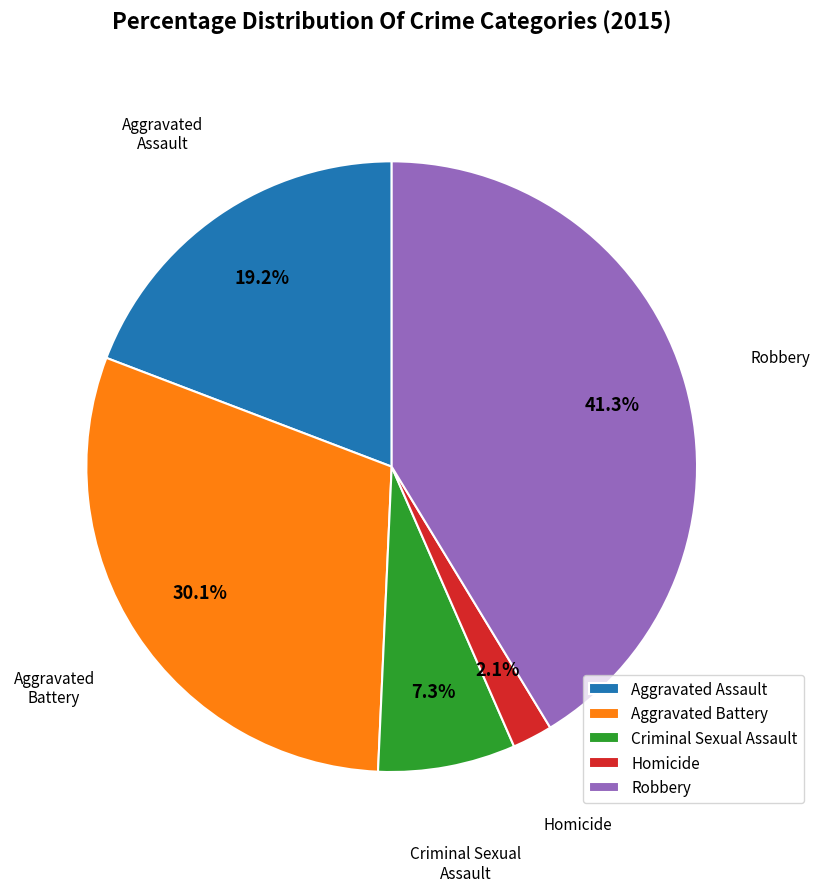

Which category has the smallest portion of the pie?

Homicide